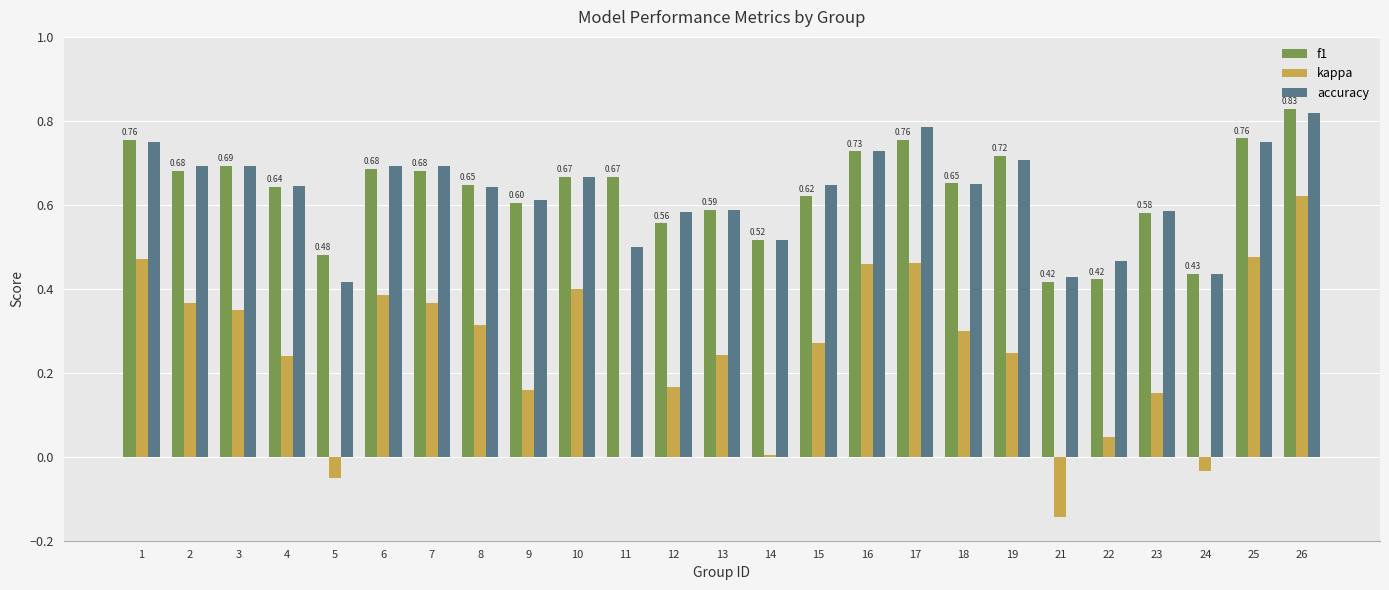

What are all the series names shown in the legend?

f1, kappa, accuracy